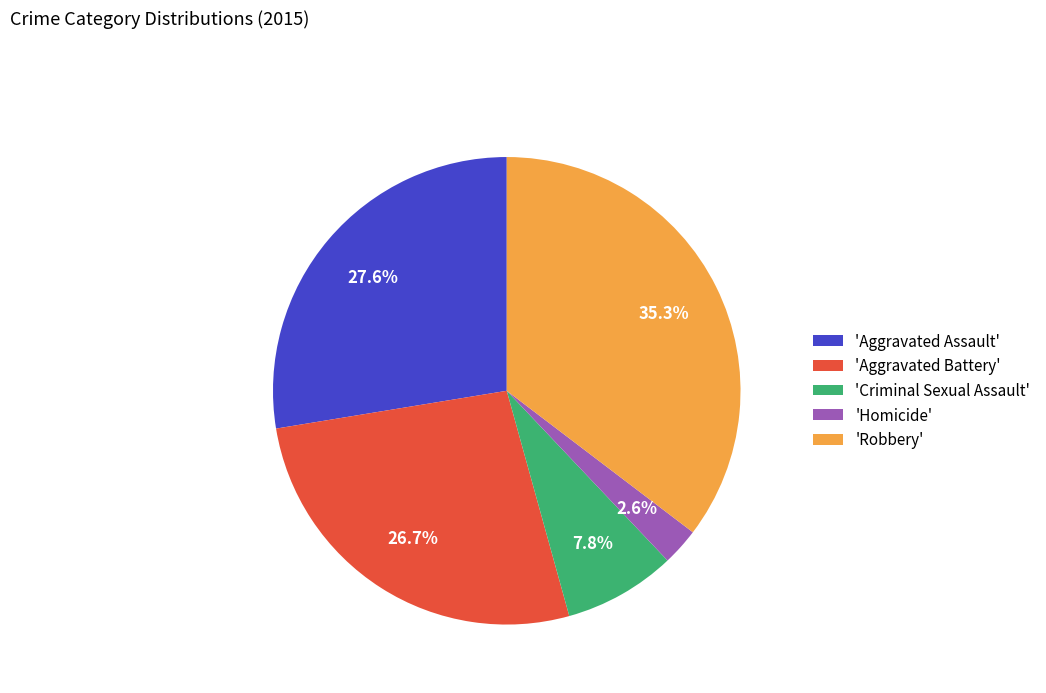

Which has a higher value, 'Aggravated Battery' or 'Robbery'?

'Robbery'